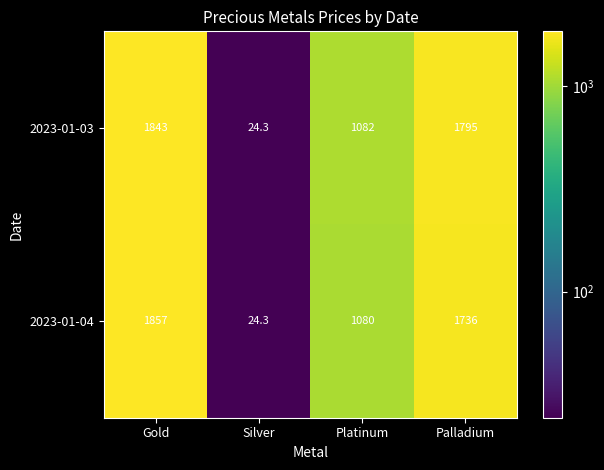

At which category is the sum across all series the highest?

Gold